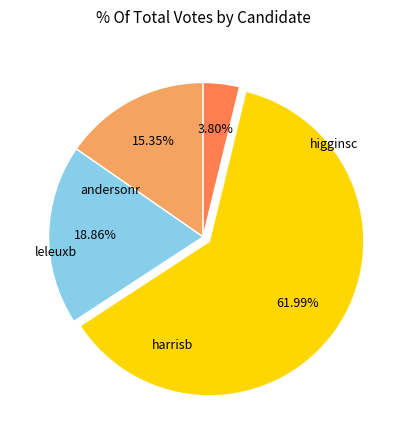

True or false: andersonr accounts for 9% of the total.

False